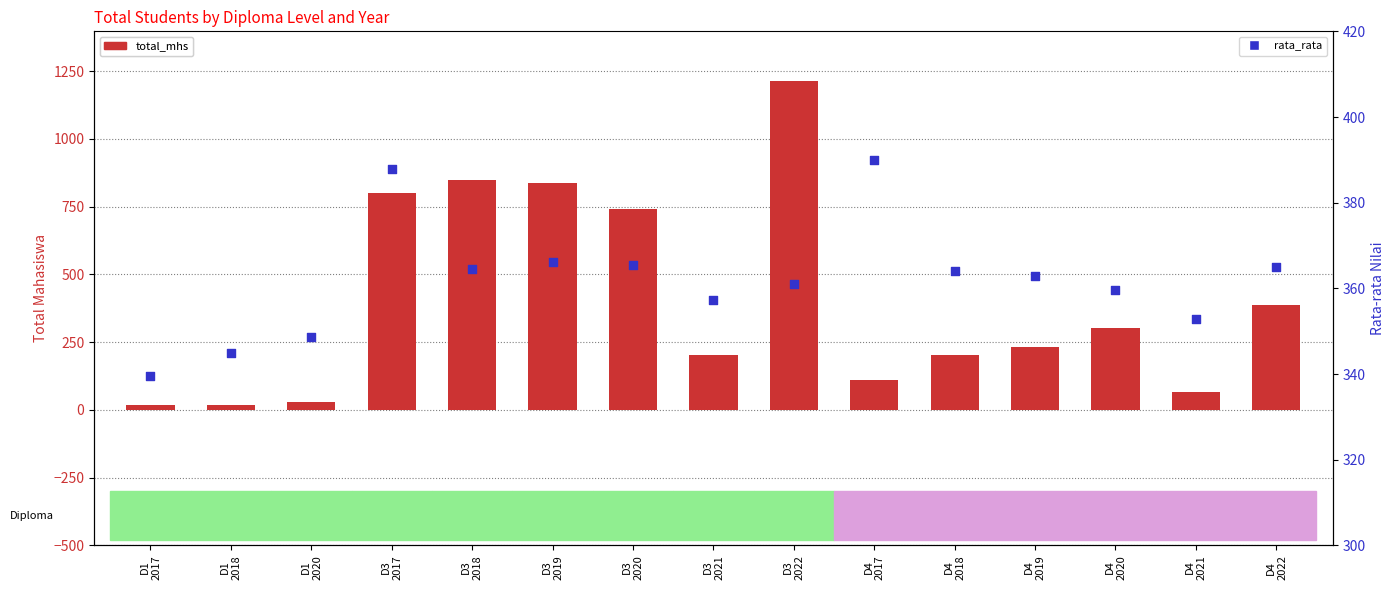

What are all the series names shown in the legend?

total_mhs, rata_rata